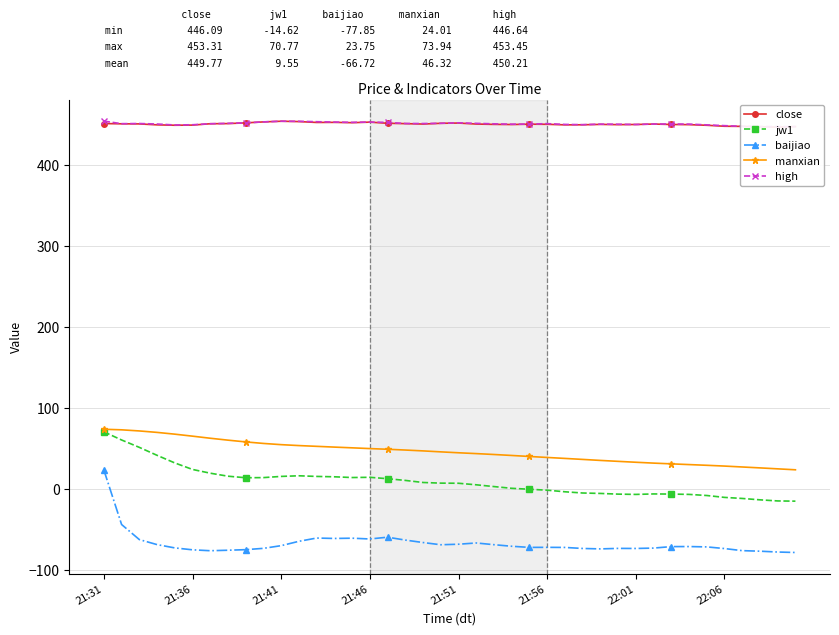

What is the value of the high point at the 33rd from the left?

449.9